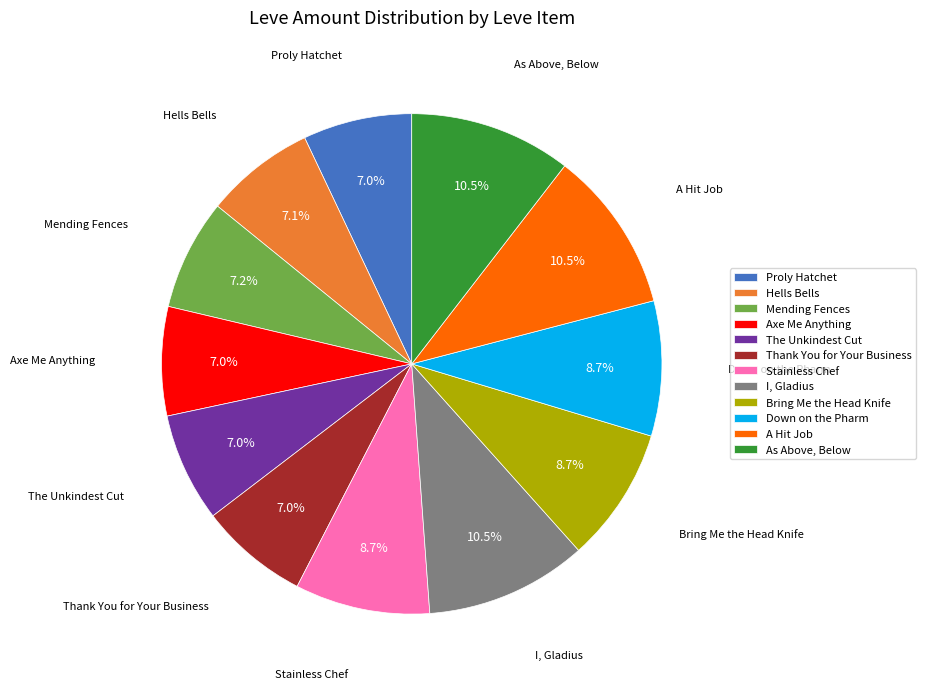

Is it true that Proly Hatchet is 1% of the pie?

False